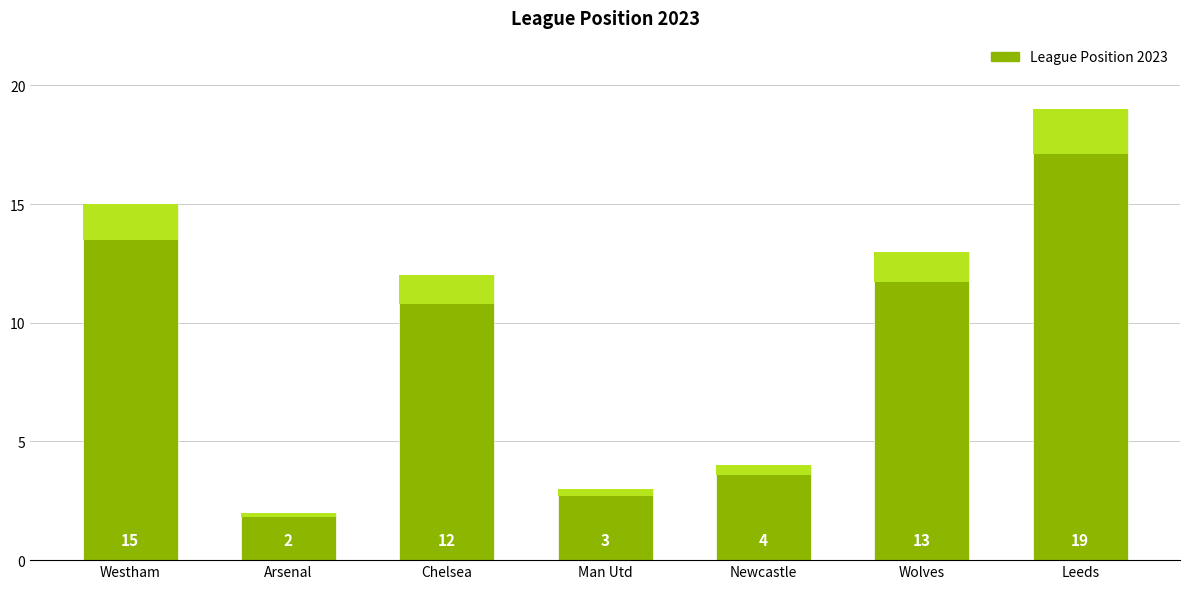

What is the greatest value displayed?

19